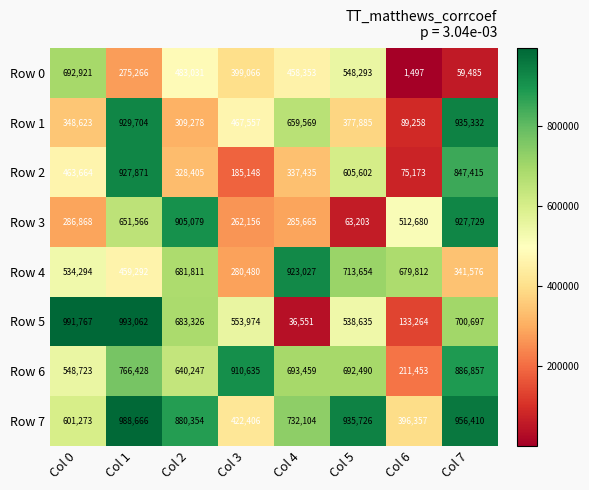

The Row 4 series shows 681811 at Col 2. True or false?

True